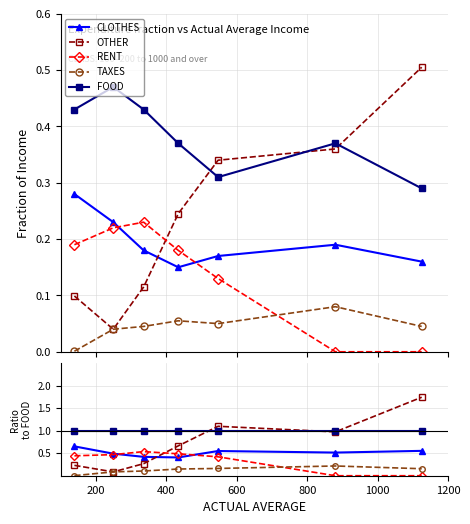

What are all the series names shown in the legend?

CLOTHES, OTHER, RENT, TAXES, FOOD